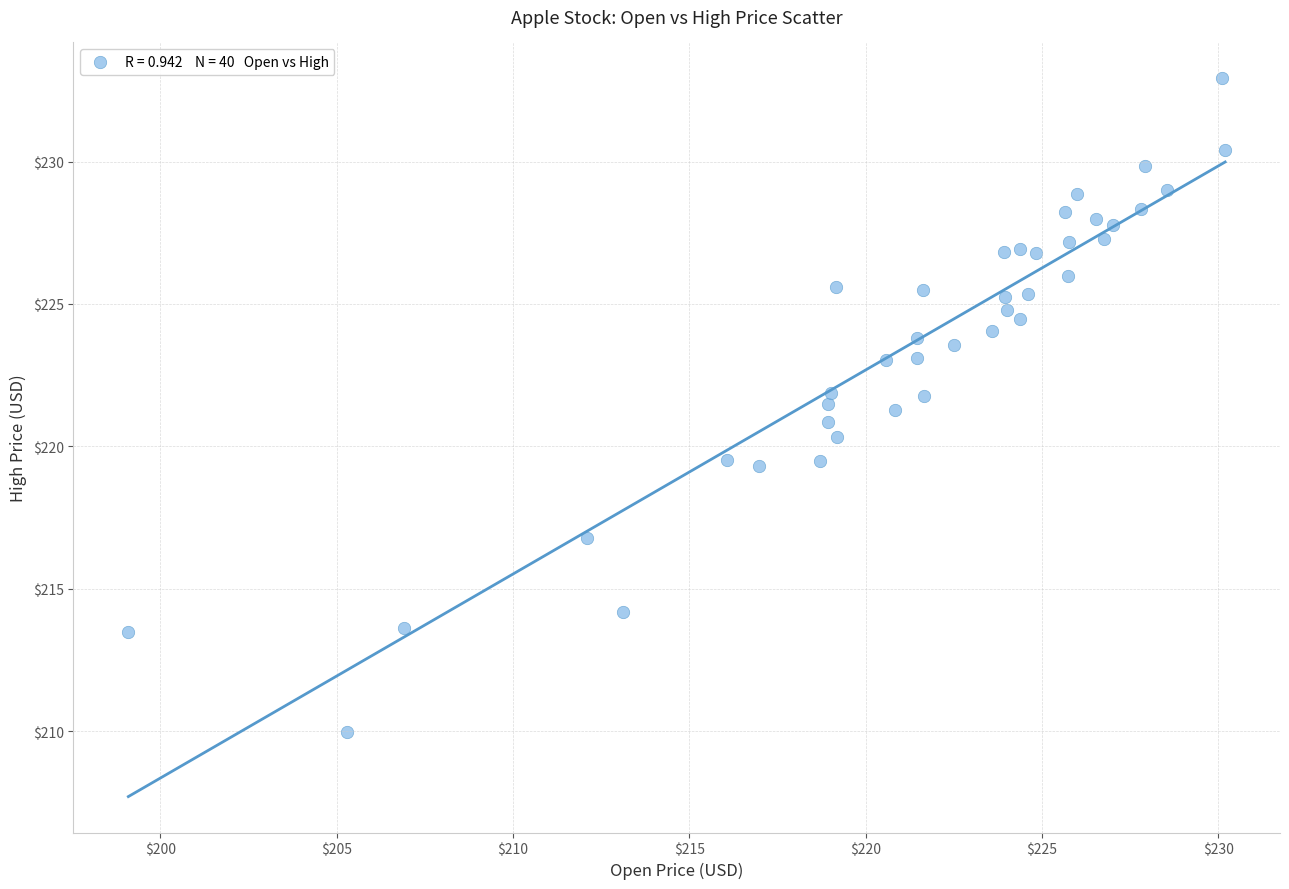

What is the range of Y values (max minus min)?

22.9